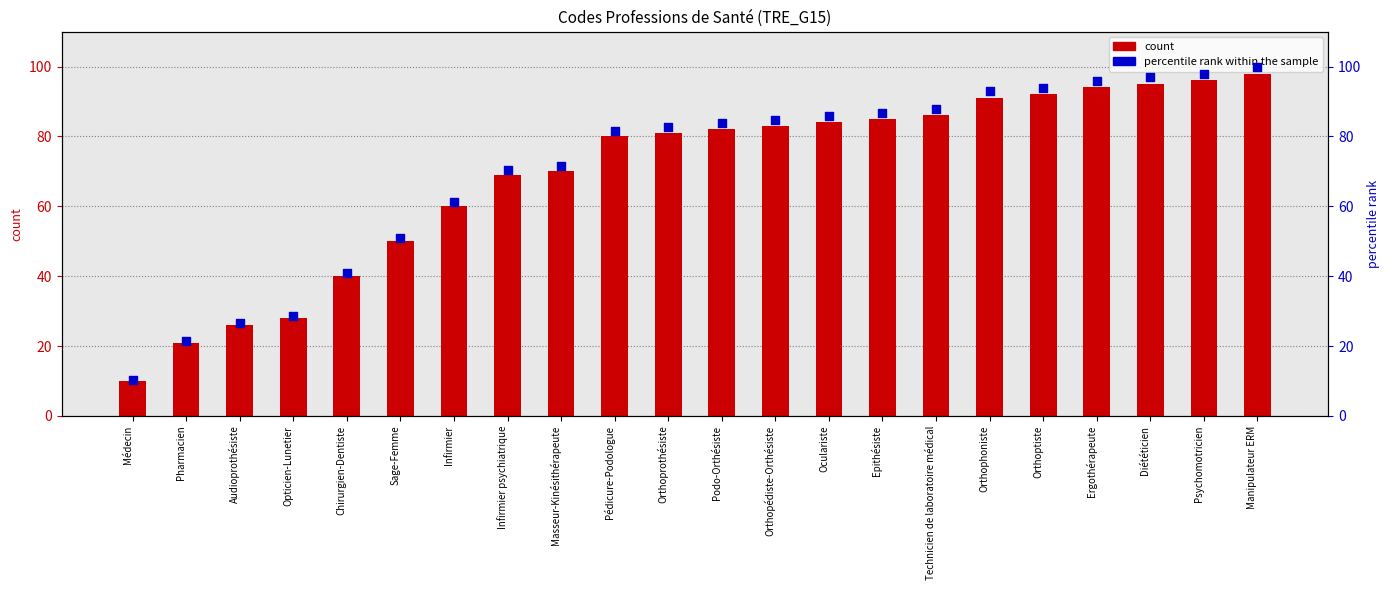

What is the total value across all series at Audioprothésiste?

52.5